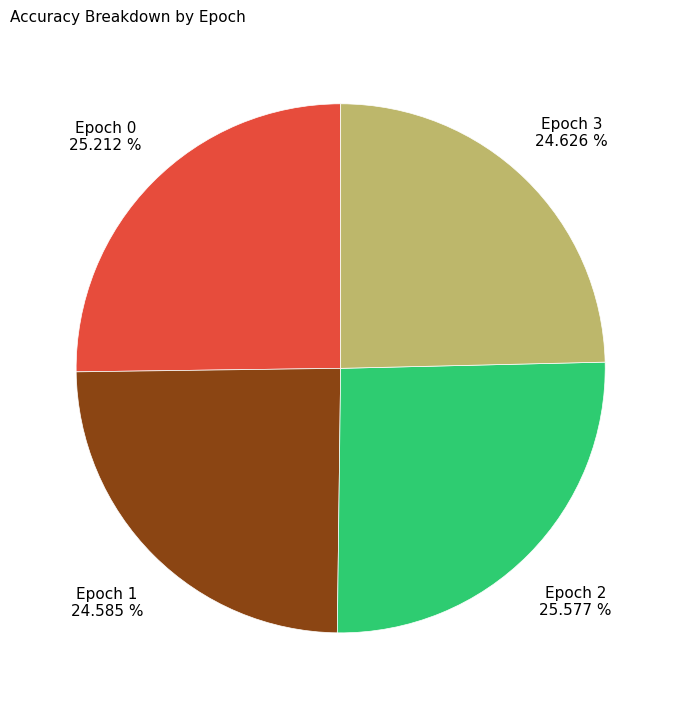

Is there any slice that represents more than half of the pie?

No